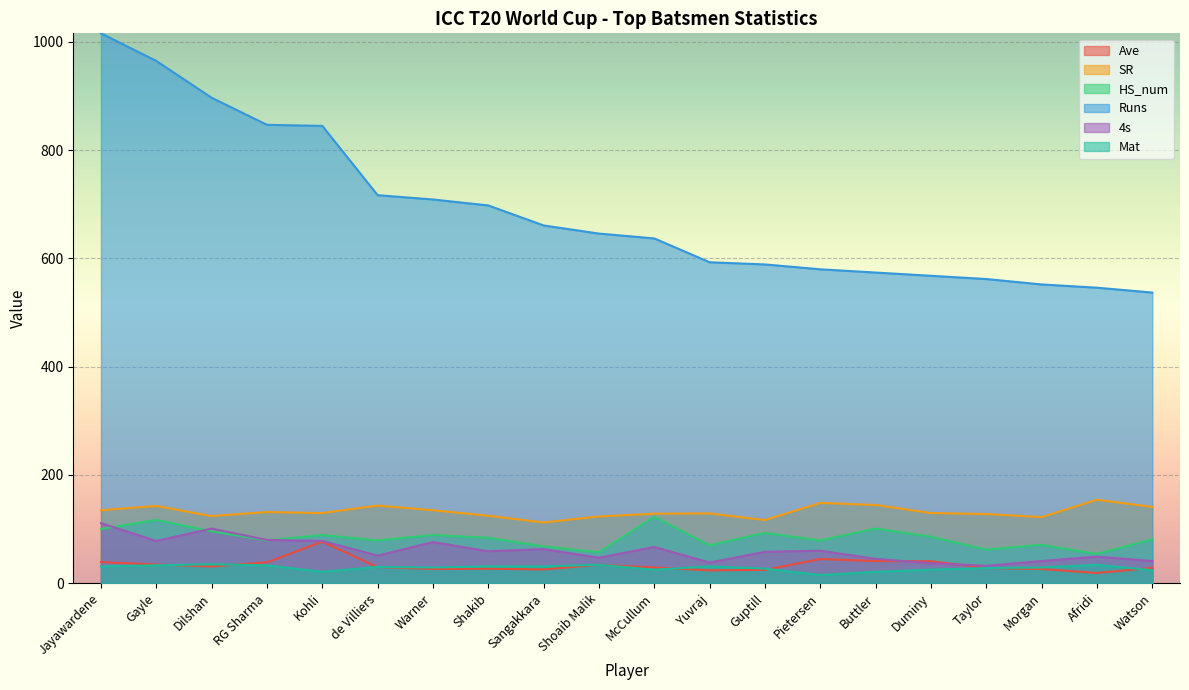

Is it true that Mat equals 29.0 at Morgan?

True